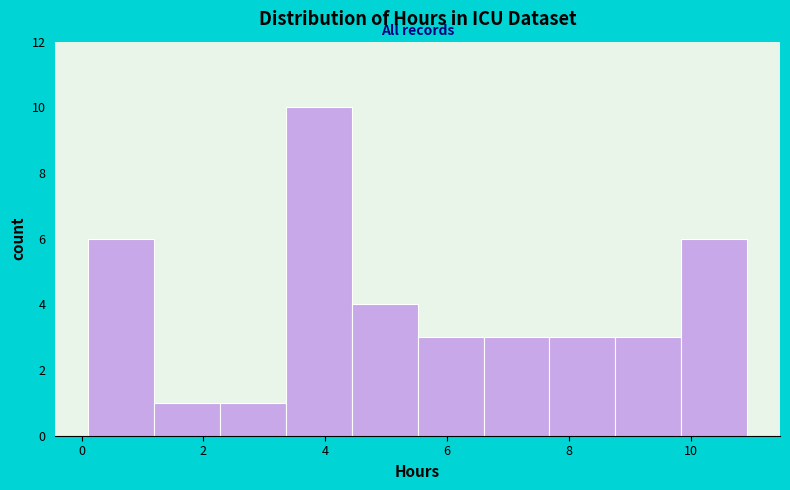

How tall is the bar that spans 9.8 to 11.0 on the x-axis? Neither the bar edges nor the heights are printed on the chart, so give them approximately, as read against the axes.

6